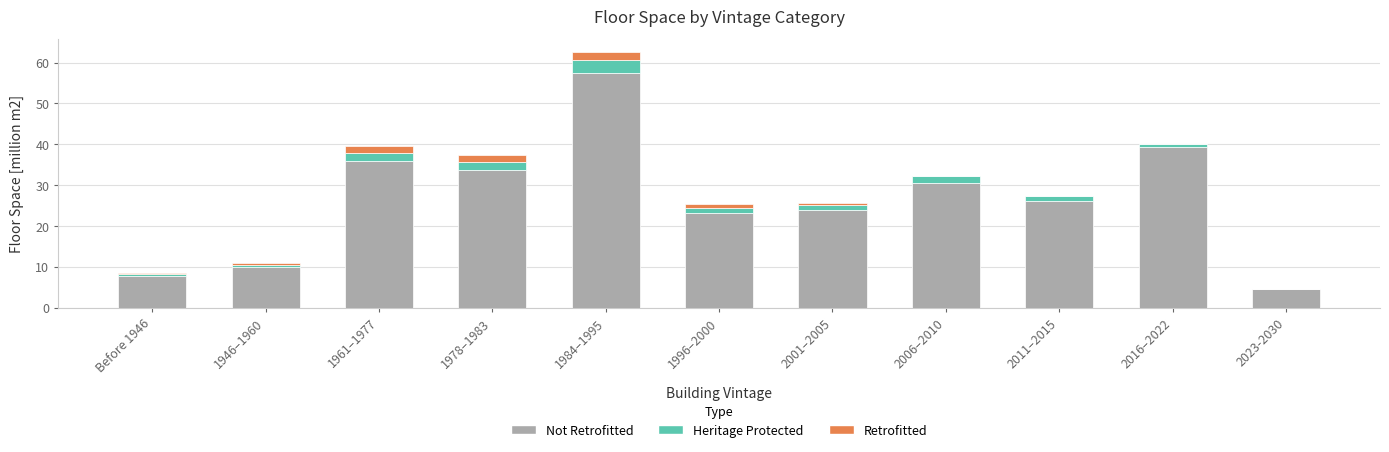

At which category is the sum across all series the highest?

1984–1995